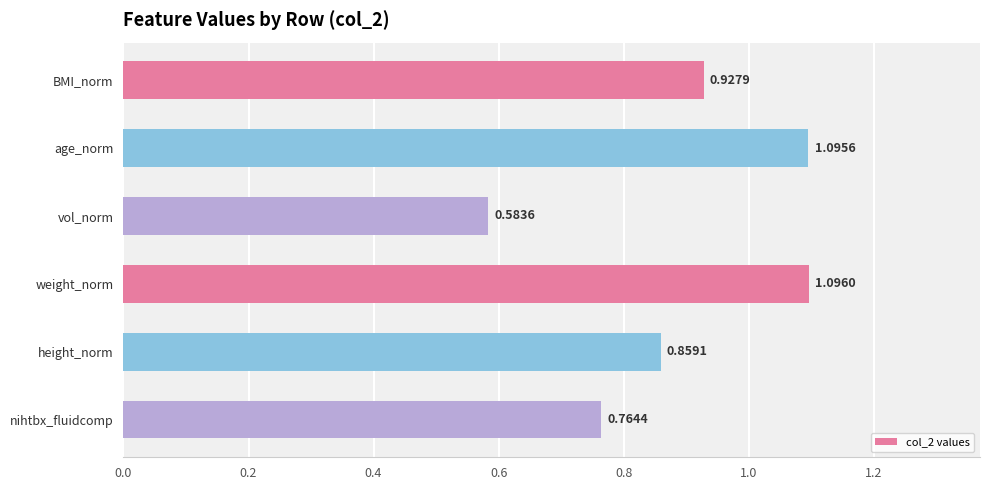

Where is the data nearest to the value 0?

vol_norm